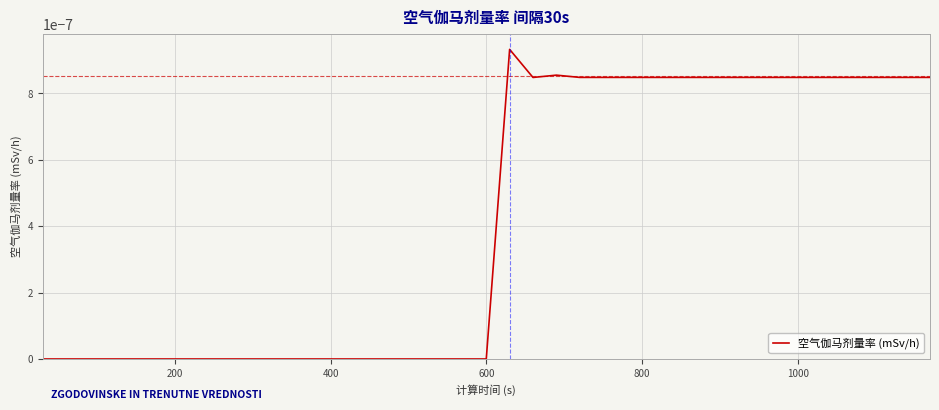

True or false: the data has more than 0 interior local peaks.

True